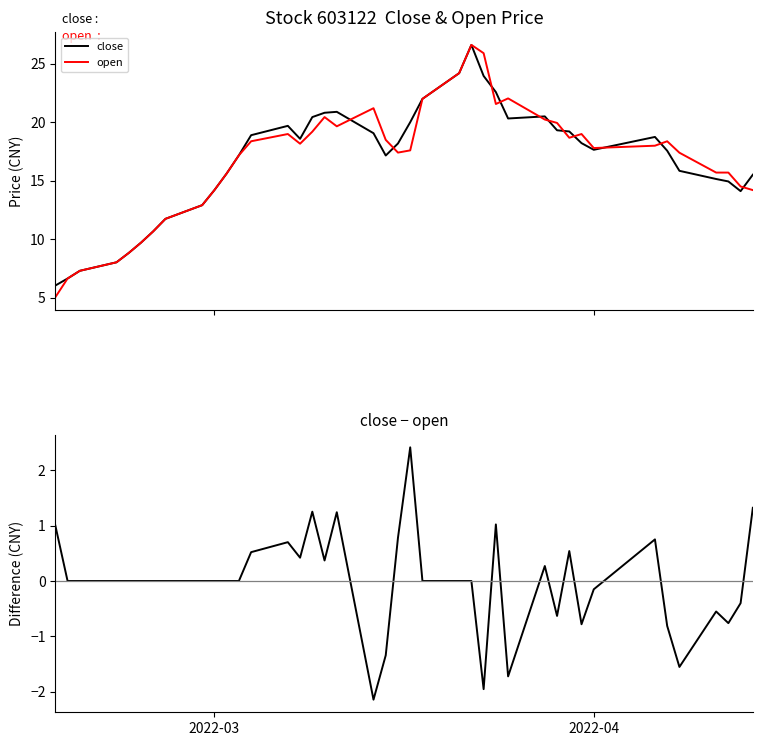

True or false: open has more than 0 interior local peaks.

True